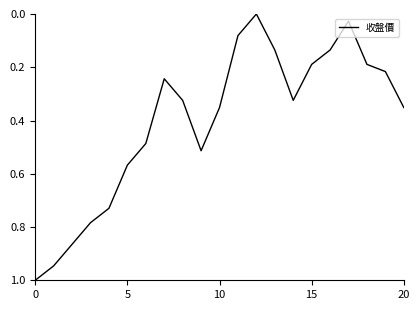

What is the maximum value shown in the chart?

1.0